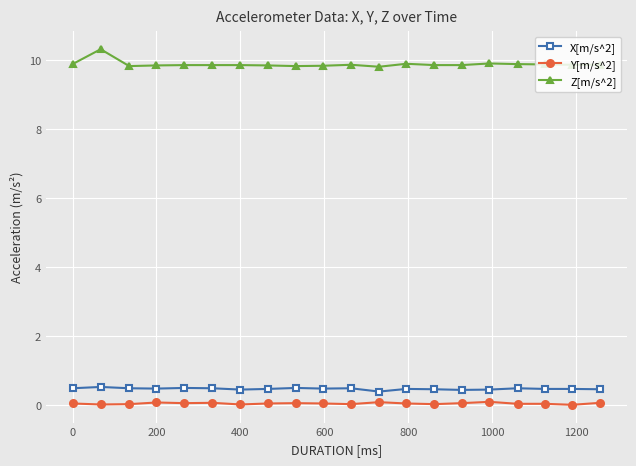

At how many categories does at least one series exceed 8?

20